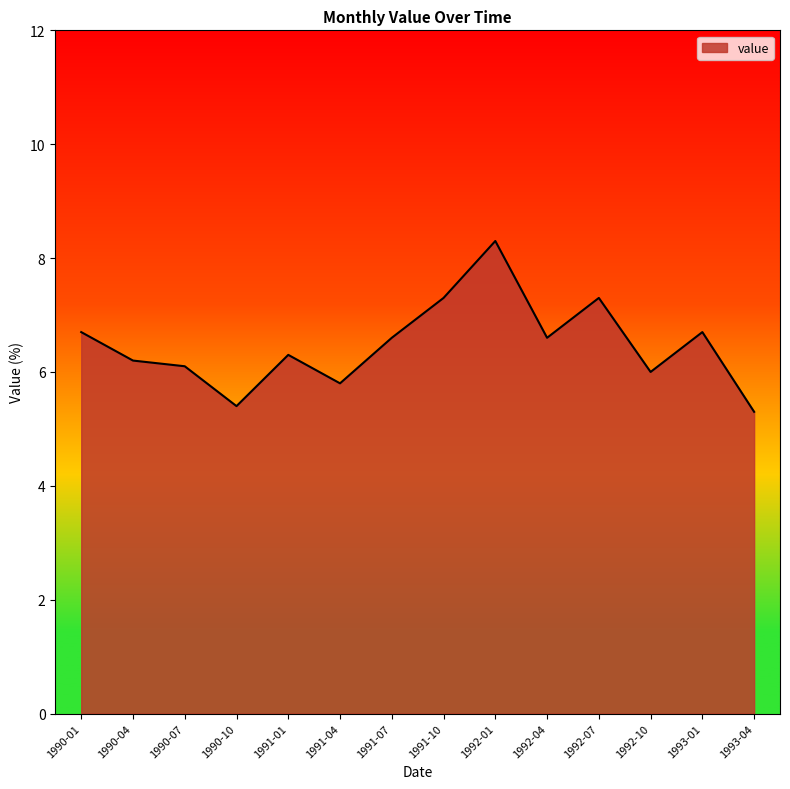

What is the difference between the maximum and minimum values?

3.0